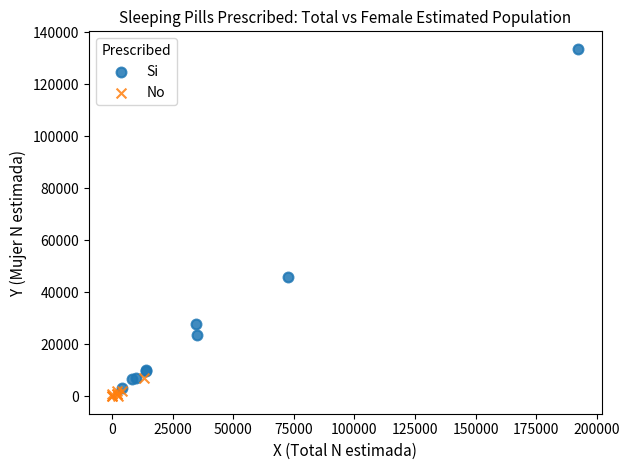

Which series reaches the maximum Y coordinate?

Si